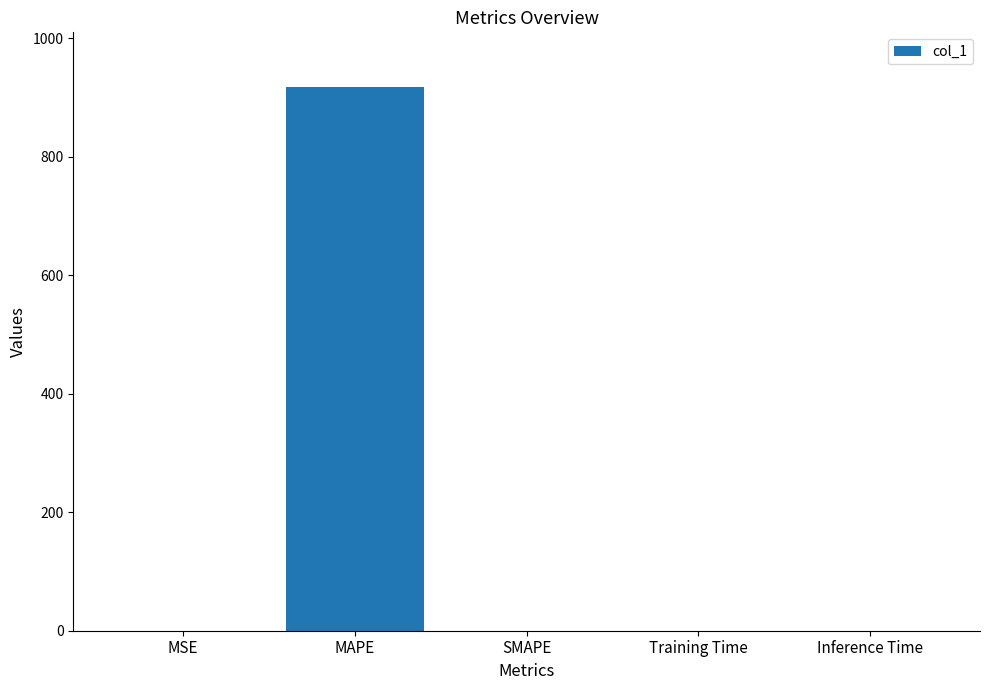

The value at Training Time is 0.0. True or false?

True